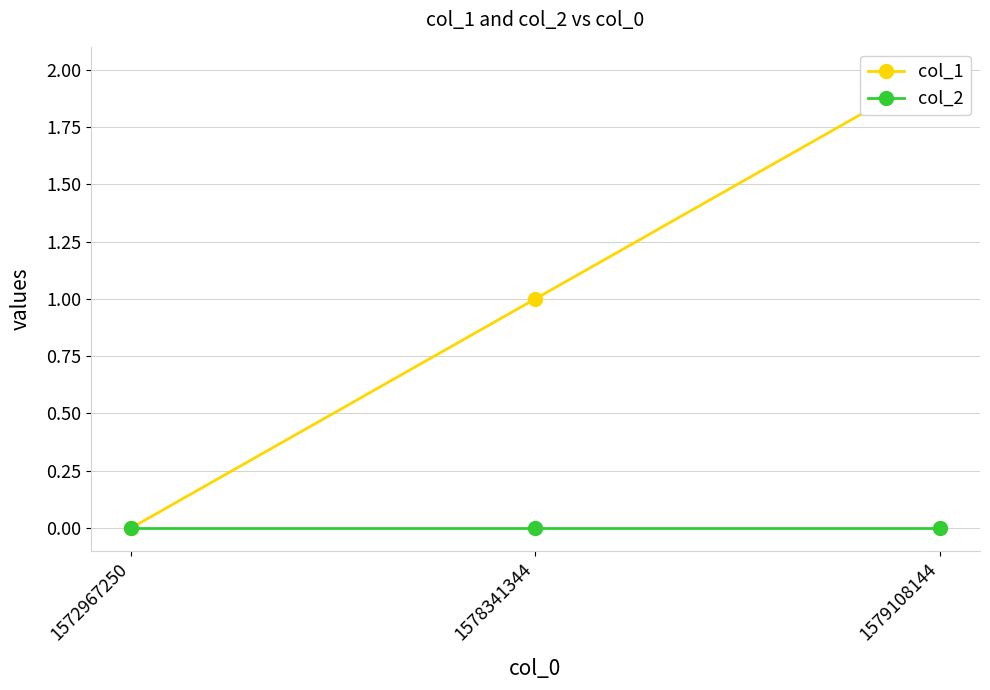

True or false: col_2 has a value of 0 at 1578341344.

True